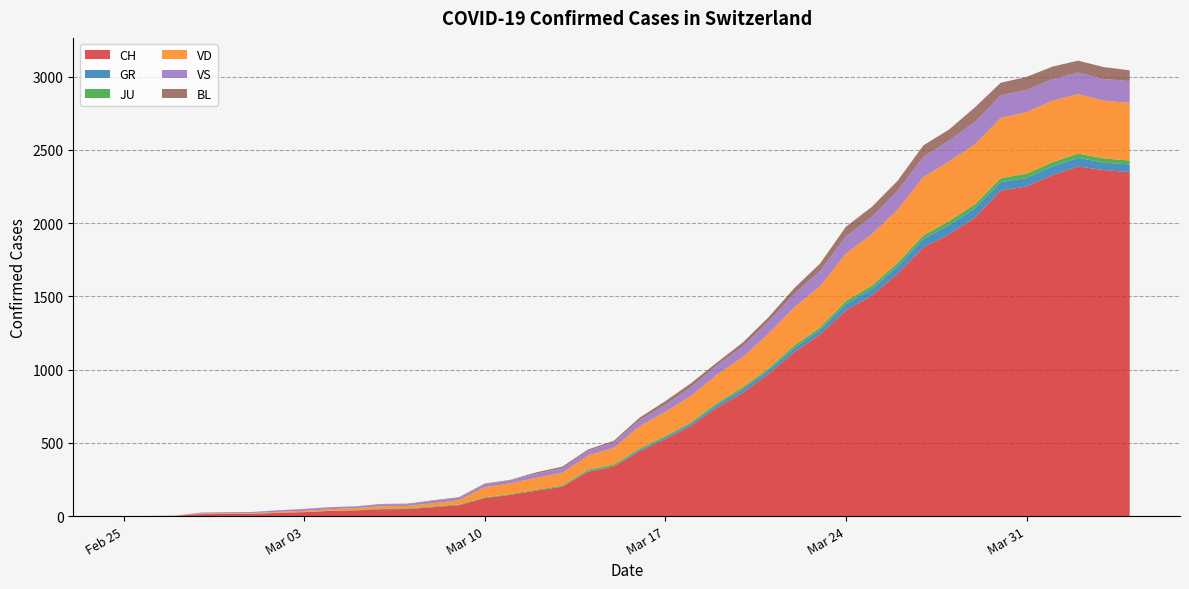

Reading right to left, extract all data points from this chart.

CH: 2020-04-04=2349	2020-04-03=2363	2020-04-02=2387	2020-04-01=2328	2020-03-31=2251	2020-03-30=2222	2020-03-29=2038	2020-03-28=1924	2020-03-27=1834	2020-03-26=1654	2020-03-25=1505	2020-03-24=1404	2020-03-23=1241	2020-03-22=1120	2020-03-21=971	2020-03-20=842	2020-03-19=741	2020-03-18=617	2020-03-17=526	2020-03-16=443	2020-03-15=339	2020-03-14=303	2020-03-13=200	2020-03-12=174	2020-03-11=145	2020-03-10=123	2020-03-09=74	2020-03-08=61	2020-03-07=48	2020-03-06=47	2020-03-05=39	2020-03-04=35	2020-03-03=27	2020-03-02=22	2020-03-01=16	2020-02-29=15	2020-02-28=13	2020-02-27=2	2020-02-26=1	2020-02-25=0
GR: 2020-04-04=52	2020-04-03=51	2020-04-02=60	2020-04-01=59	2020-03-31=58	2020-03-30=58	2020-03-29=63	2020-03-28=63	2020-03-27=58	2020-03-26=52	2020-03-25=45	2020-03-24=43	2020-03-23=29	2020-03-22=27	2020-03-21=24	2020-03-20=24	2020-03-19=18	2020-03-18=13	2020-03-17=9	2020-03-16=9	2020-03-15=0	2020-03-14=6	2020-03-13=0	2020-03-12=0	2020-03-11=0	2020-03-10=0	2020-03-09=0	2020-03-08=0	2020-03-07=0	2020-03-06=0	2020-03-05=0	2020-03-04=0	2020-03-03=0	2020-03-02=0	2020-03-01=0	2020-02-29=0	2020-02-28=0	2020-02-27=0	2020-02-26=0	2020-02-25=0
JU: 2020-04-04=27	2020-04-03=28	2020-04-02=29	2020-04-01=29	2020-03-31=29	2020-03-30=28	2020-03-29=28	2020-03-28=27	2020-03-27=25	2020-03-26=22	2020-03-25=23	2020-03-24=22	2020-03-23=18	2020-03-22=18	2020-03-21=13	2020-03-20=14	2020-03-19=12	2020-03-18=11	2020-03-17=11	2020-03-16=9	2020-03-15=13	2020-03-14=8	2020-03-13=8	2020-03-12=6	2020-03-11=6	2020-03-10=5	2020-03-09=5	2020-03-08=5	2020-03-07=5	2020-03-06=5	2020-03-05=2	2020-03-04=1	2020-03-03=1	2020-03-02=1	2020-03-01=1	2020-02-29=1	2020-02-28=1	2020-02-27=1	2020-02-26=0	2020-02-25=0
VD: 2020-04-04=393	2020-04-03=395	2020-04-02=406	2020-04-01=420	2020-03-31=420	2020-03-30=411	2020-03-29=410	2020-03-28=408	2020-03-27=397	2020-03-26=364	2020-03-25=351	2020-03-24=323	2020-03-23=282	2020-03-22=260	2020-03-21=237	2020-03-20=205	2020-03-19=195	2020-03-18=181	2020-03-17=166	2020-03-16=152	2020-03-15=114	2020-03-14=96	2020-03-13=87	2020-03-12=82	2020-03-11=73	2020-03-10=69	2020-03-09=29	2020-03-08=22	2020-03-07=16	2020-03-06=15	2020-03-05=14	2020-03-04=11	2020-03-03=8	2020-03-02=6	2020-03-01=4	2020-02-29=4	2020-02-28=4	2020-02-27=0	2020-02-26=0	2020-02-25=0
VS: 2020-04-04=150	2020-04-03=147	2020-04-02=147	2020-04-01=147	2020-03-31=153	2020-03-30=154	2020-03-29=153	2020-03-28=143	2020-03-27=138	2020-03-26=129	2020-03-25=119	2020-03-24=118	2020-03-23=104	2020-03-22=92	2020-03-21=83	2020-03-20=73	2020-03-19=64	2020-03-18=59	2020-03-17=47	2020-03-16=42	2020-03-15=36	2020-03-14=34	2020-03-13=30	2020-03-12=28	2020-03-11=21	2020-03-10=20	2020-03-09=17	2020-03-08=16	2020-03-07=12	2020-03-06=12	2020-03-05=11	2020-03-04=13	2020-03-03=12	2020-03-02=10	2020-03-01=6	2020-02-29=6	2020-02-28=6	2020-02-27=0	2020-02-26=0	2020-02-25=0
BL: 2020-04-04=73	2020-04-03=82	2020-04-02=81	2020-04-01=86	2020-03-31=88	2020-03-30=86	2020-03-29=99	2020-03-28=75	2020-03-27=79	2020-03-26=68	2020-03-25=68	2020-03-24=66	2020-03-23=51	2020-03-22=40	2020-03-21=30	2020-03-20=27	2020-03-19=19	2020-03-18=27	2020-03-17=26	2020-03-16=17	2020-03-15=12	2020-03-14=8	2020-03-13=12	2020-03-12=9	2020-03-11=3	2020-03-10=5	2020-03-09=4	2020-03-08=4	2020-03-07=4	2020-03-06=4	2020-03-05=1	2020-03-04=1	2020-03-03=1	2020-03-02=1	2020-03-01=1	2020-02-29=1	2020-02-28=0	2020-02-27=0	2020-02-26=0	2020-02-25=0